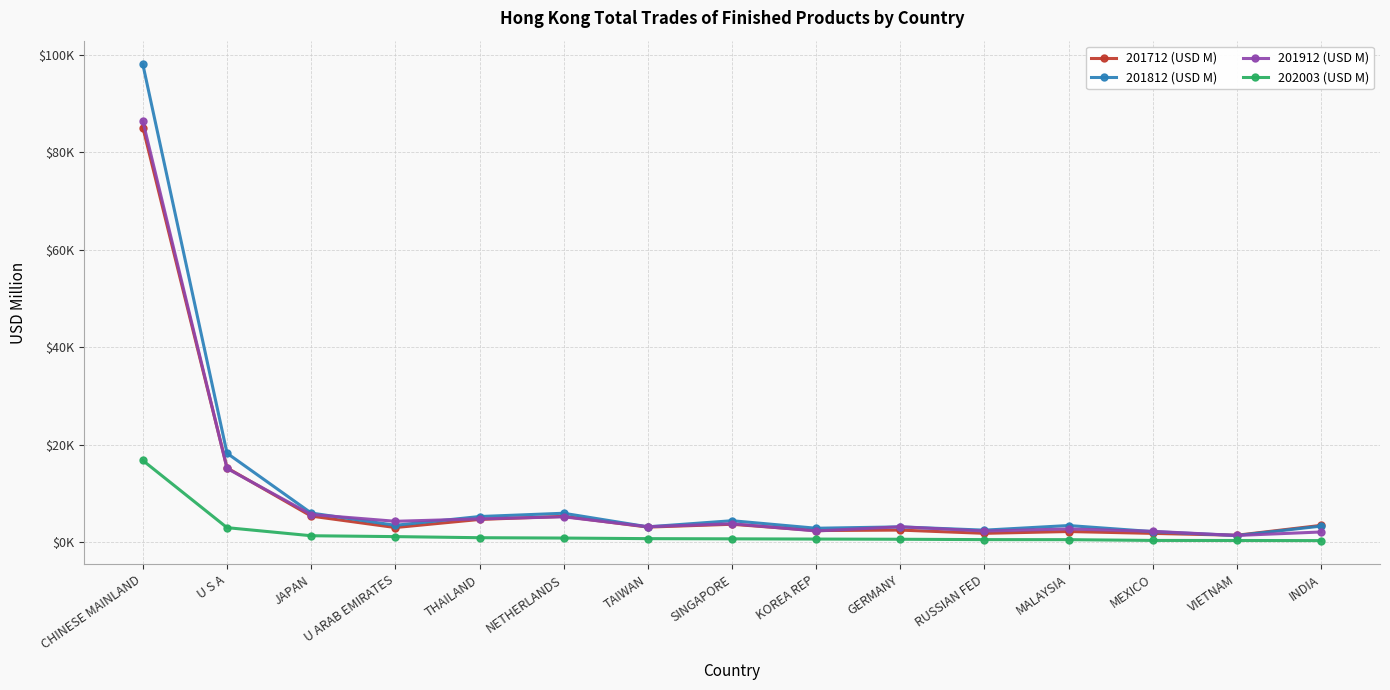

True or false: 201712 (USD M) has more than 1 interior local peaks.

True